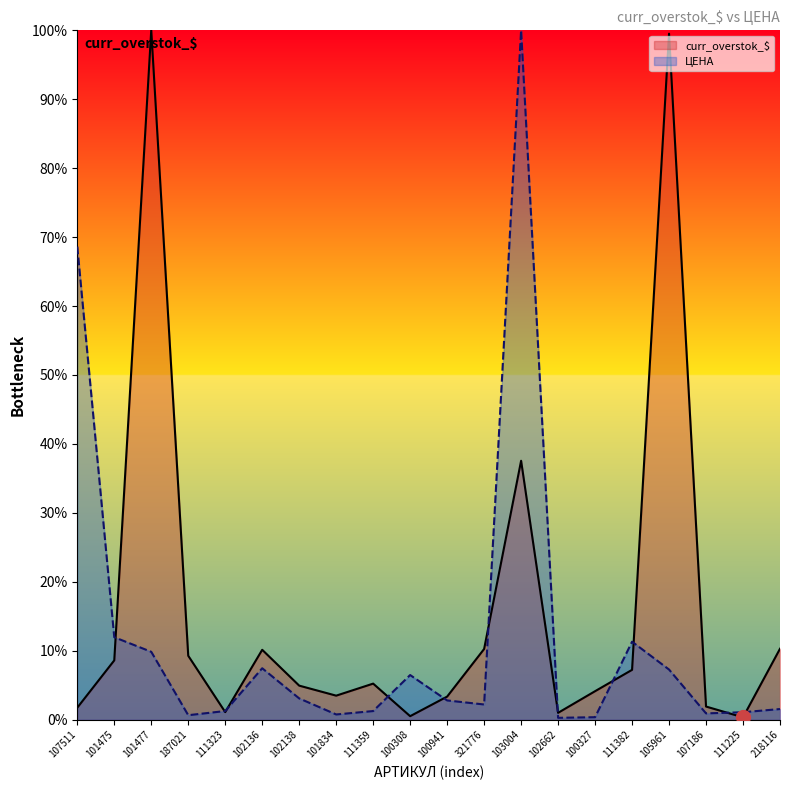

True or false: ЦЕНА has more than 1 points higher than both neighbors.

True